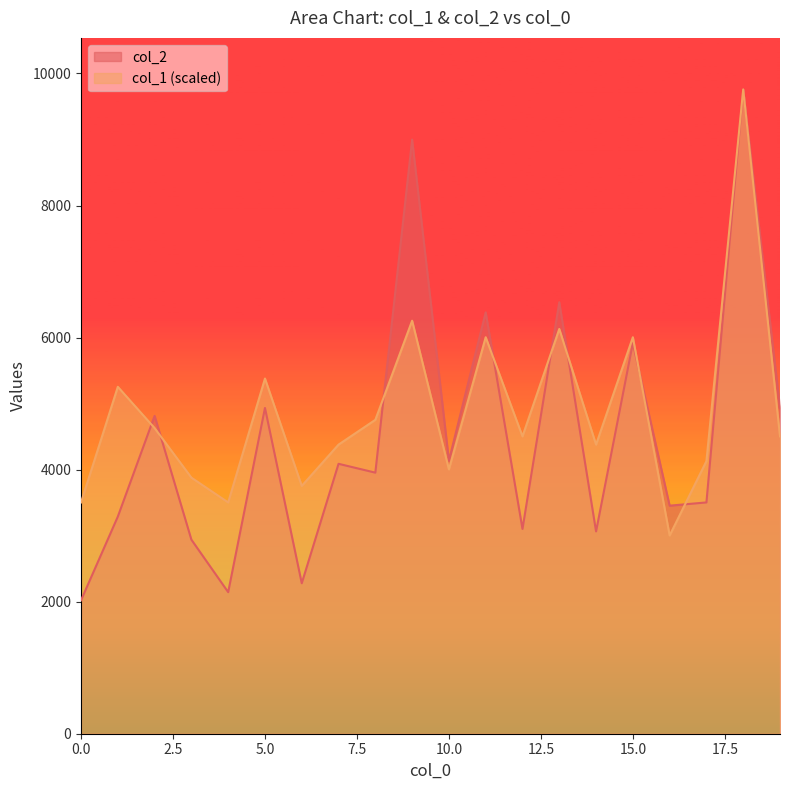

How many values in the col_2 series exceed 4088?

9